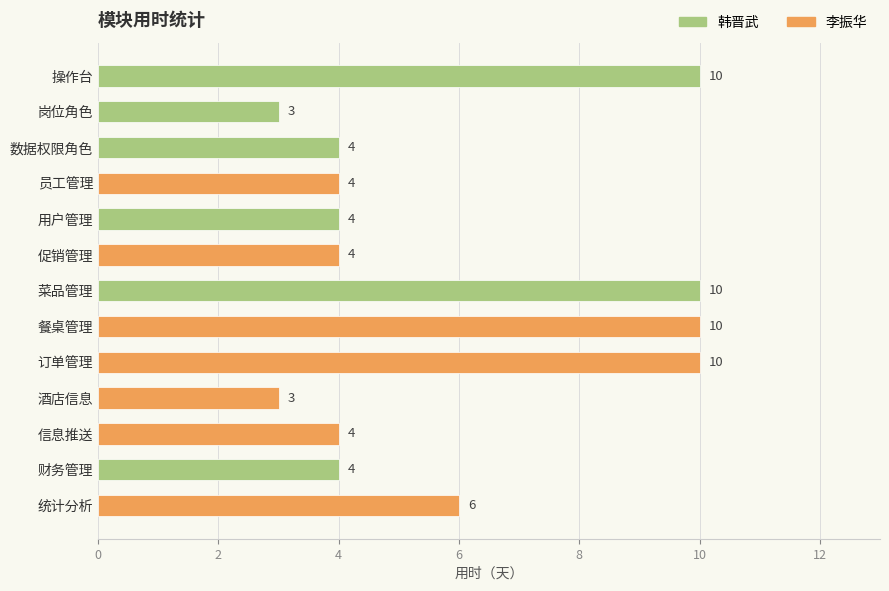

Reading left to right, list all the values displayed in this chart.

10	3	4	4	4	4	10	10	10	3	4	4	6